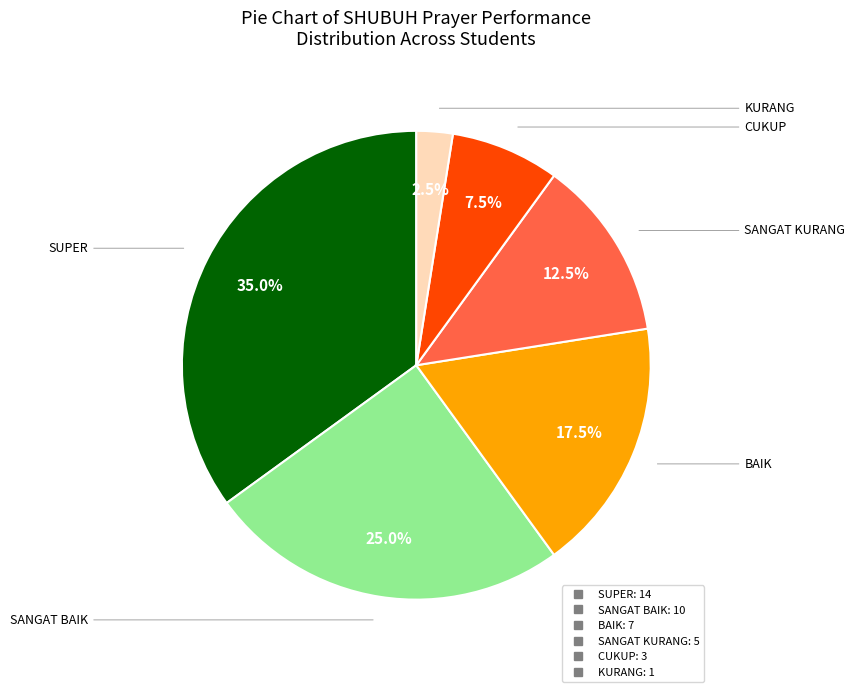

Does SANGAT BAIK account for over 50% of the chart?

No